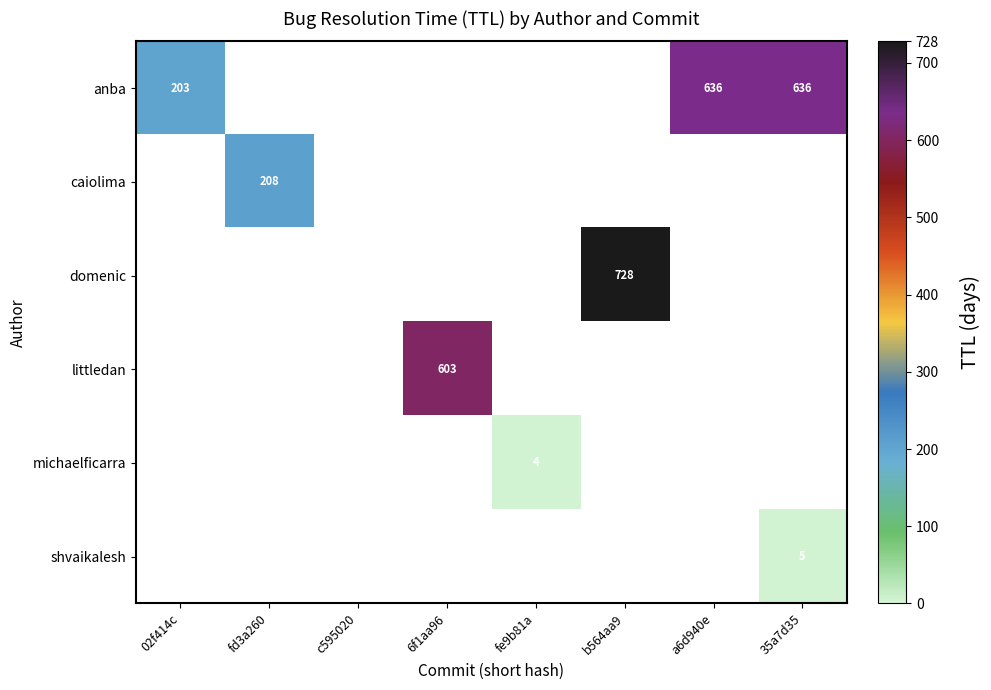

How many data points does each series have?

8